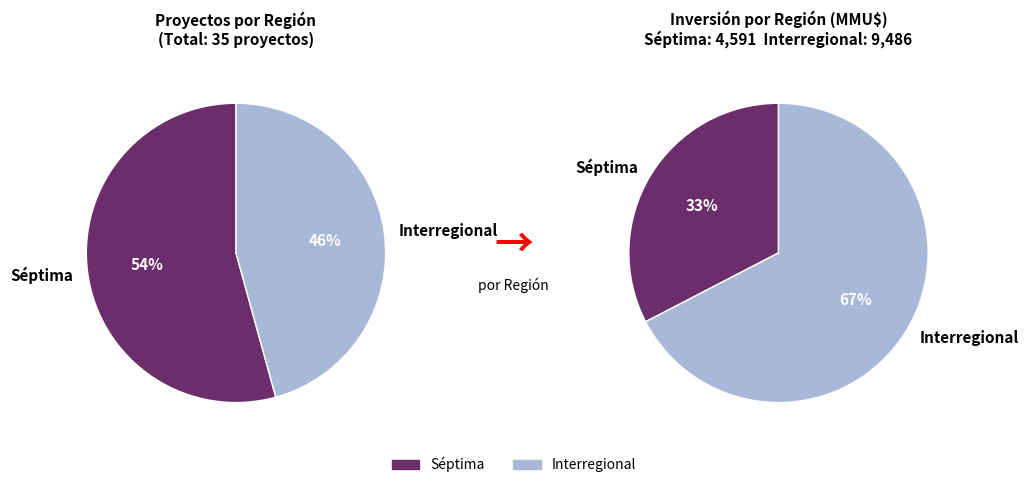

What is the change in value from Séptima to Interregional?

-3